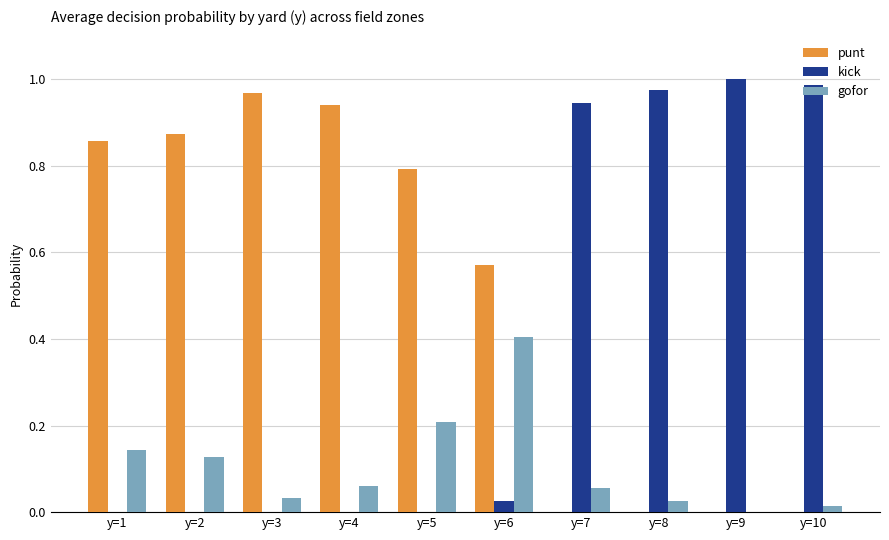

Which series changed the most between y=5 and y=9?

kick